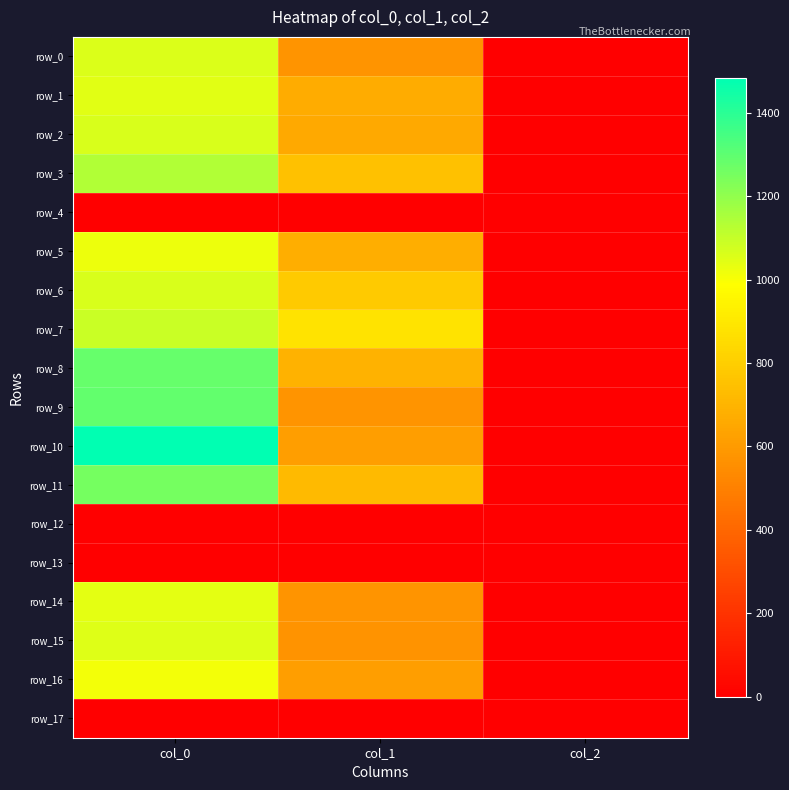

At which label does row_3 reach its peak?

col_0